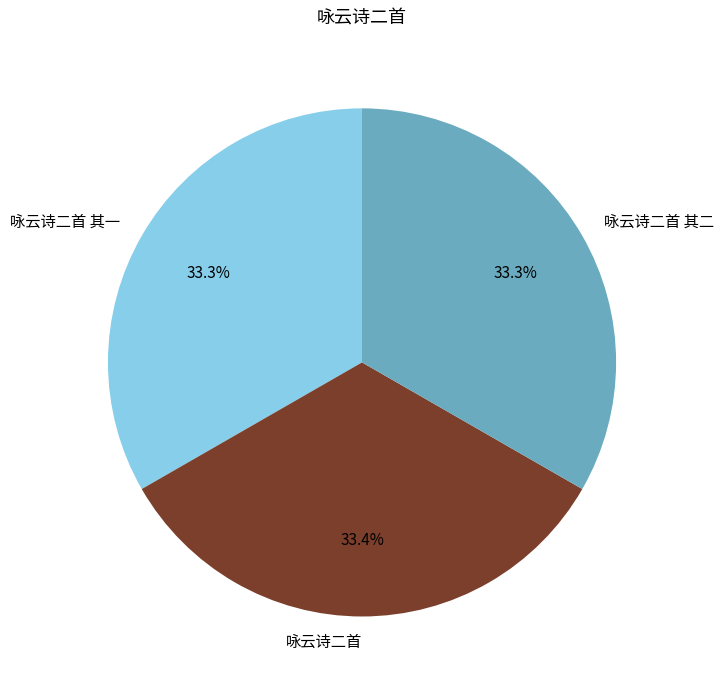

What percentage is the 咏云诗二首 其一 slice, to the nearest percent?

33%